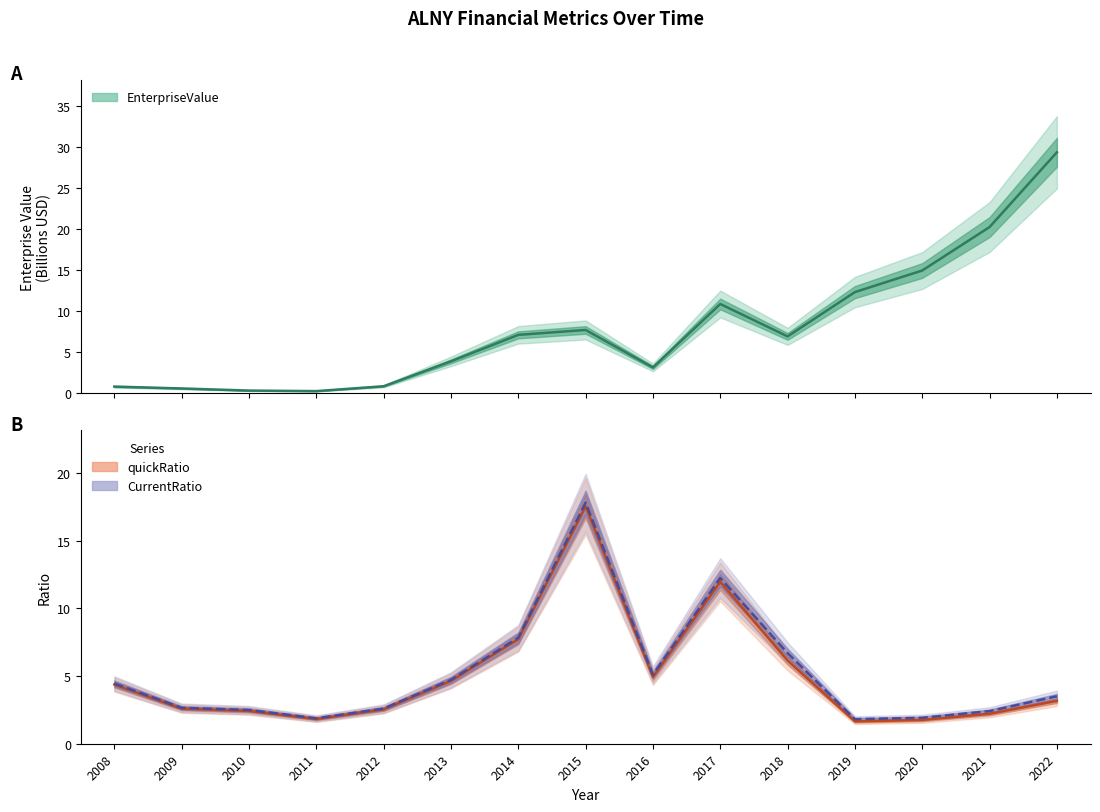

What is the maximum value for CurrentRatio?

17.8